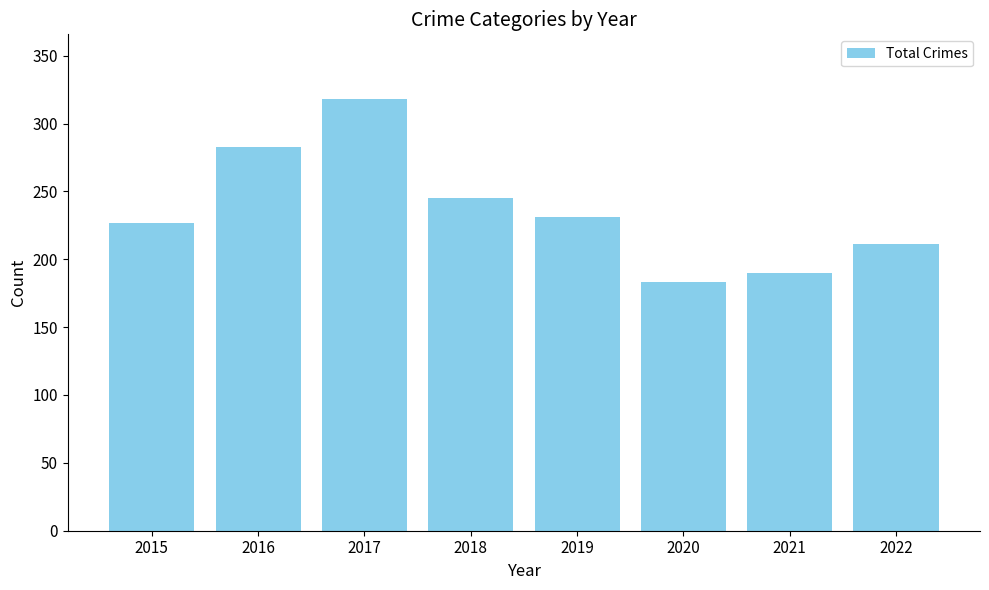

What is the value of the 1st bar from the left?

227